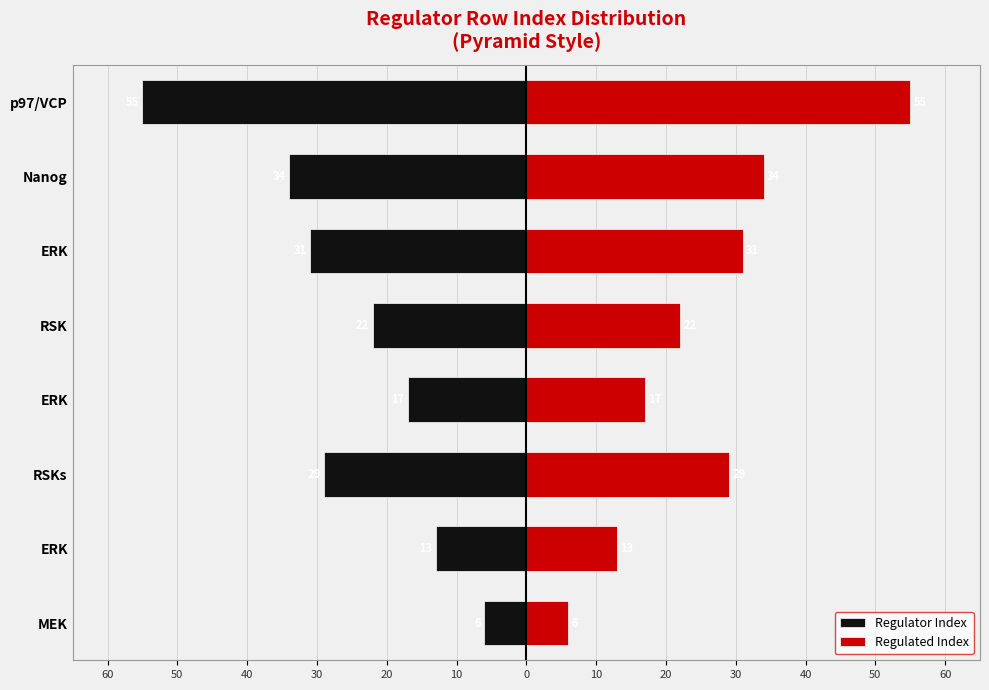

Count the number of categories in the chart.

8